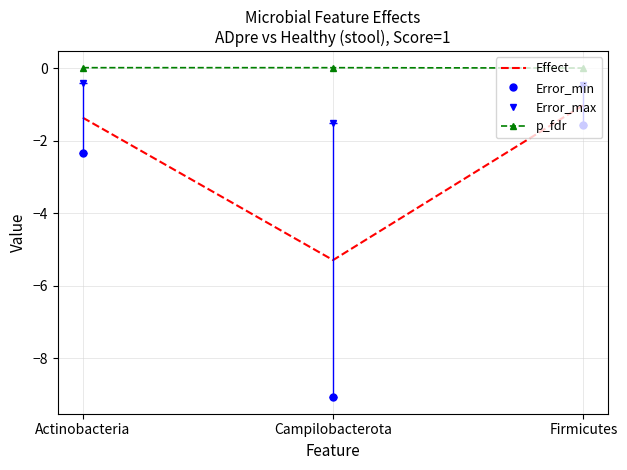

Between Campilobacterota and Firmicutes, which series saw the biggest shift?

Error_min